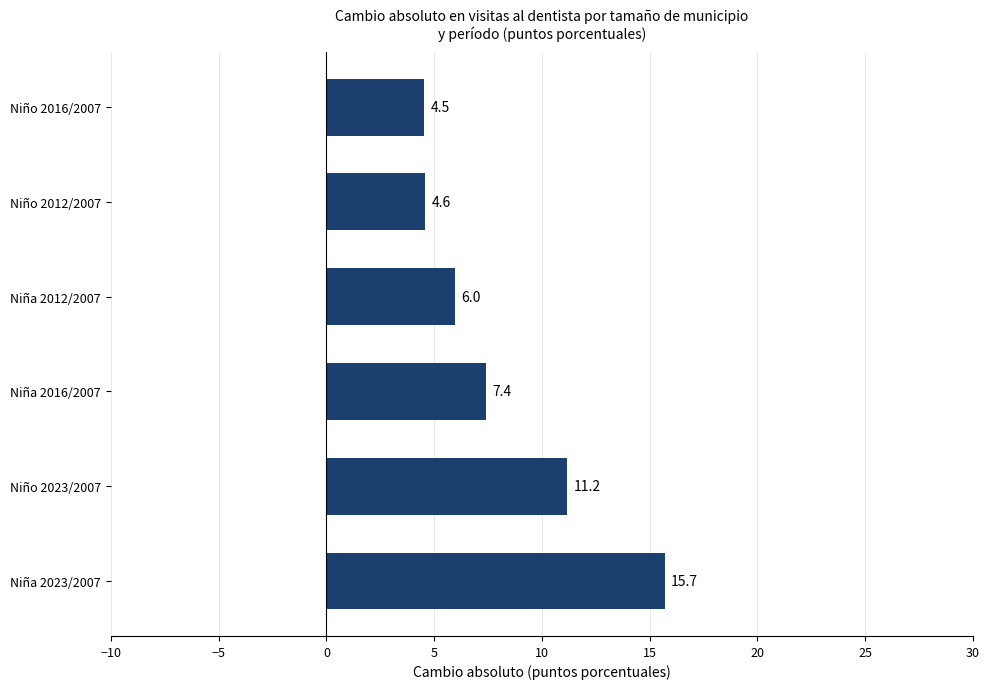

Is it true that the value at Niño 2023/2007 is 11.2?

True